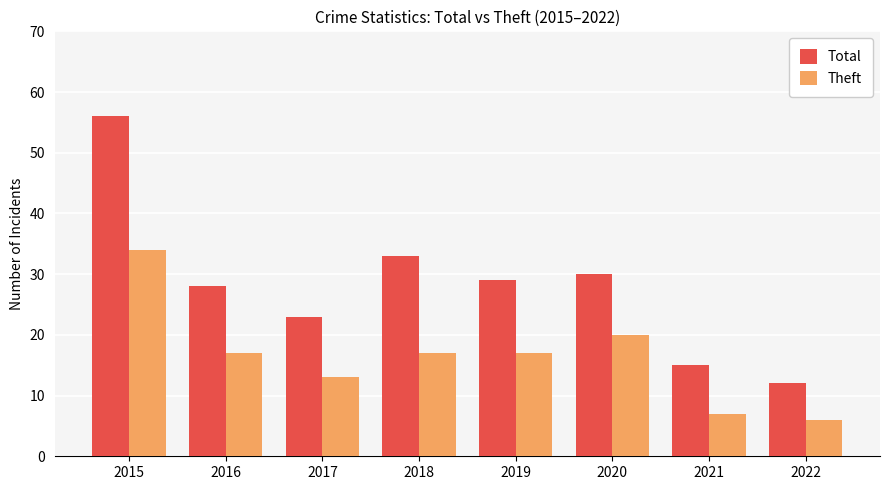

Is the value of Theft at 2019 greater than the value of Total at 2019?

No